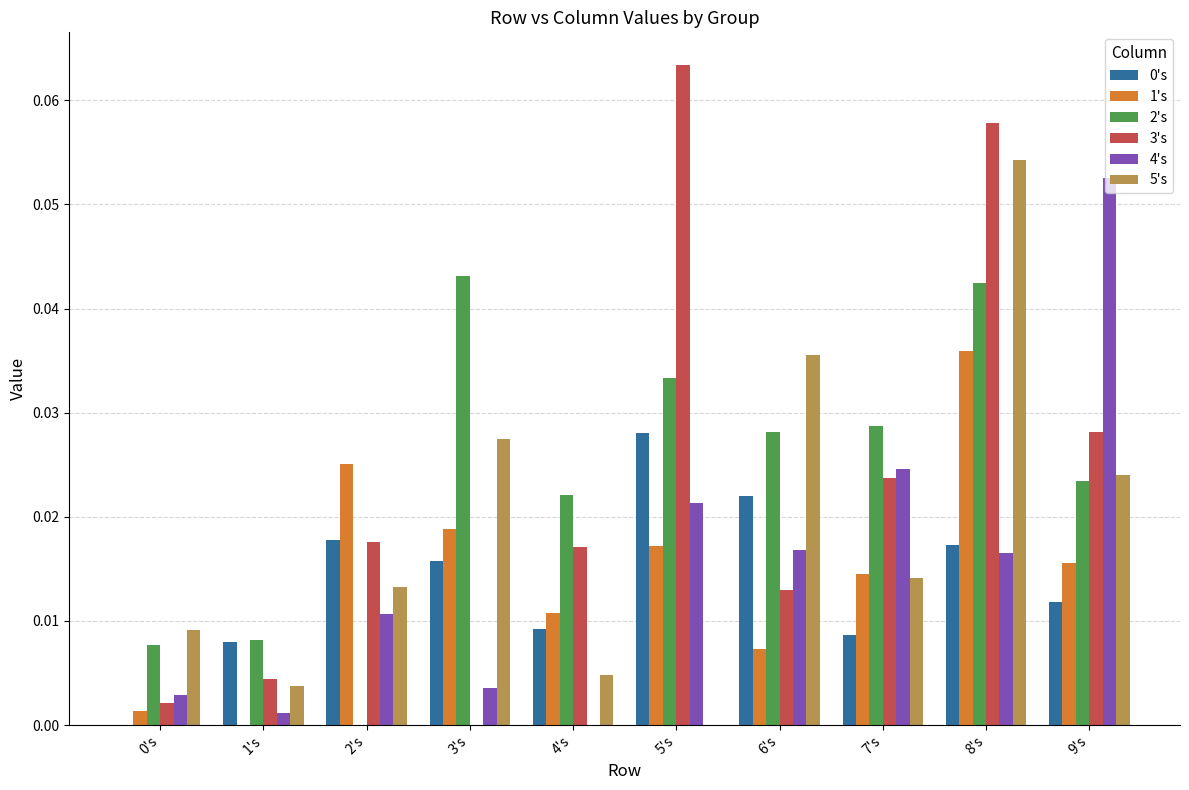

Is the value of 1's at 6's greater than the value of 3's at 9's?

No